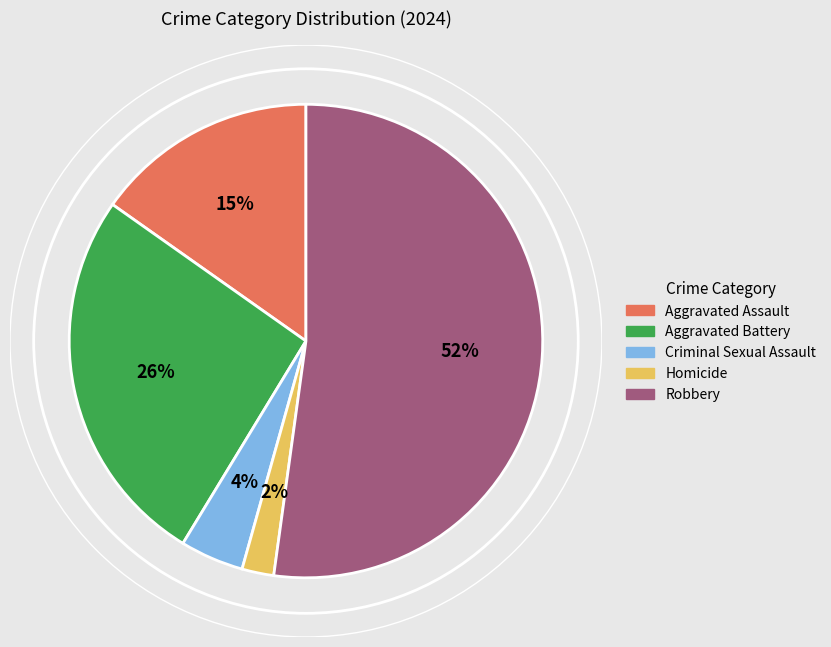

Does Aggravated Battery account for over 50% of the chart?

No